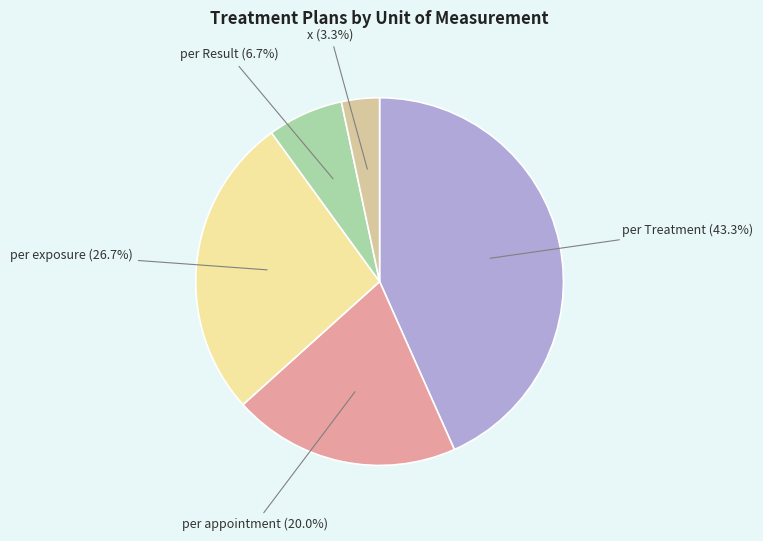

How many slices are in this pie chart?

5